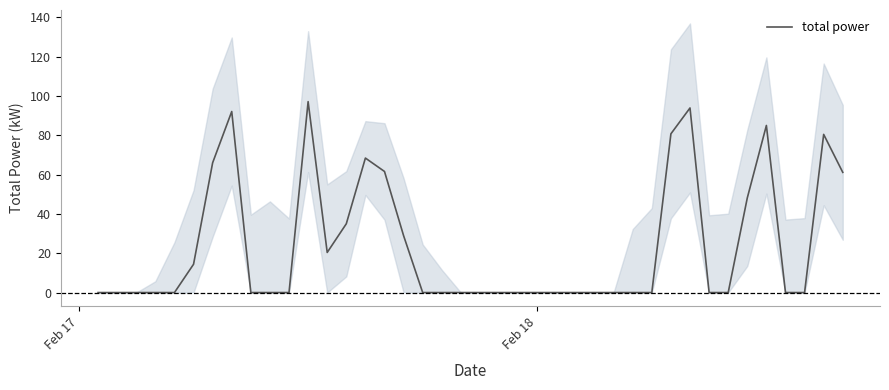

How many positive values are there?

15